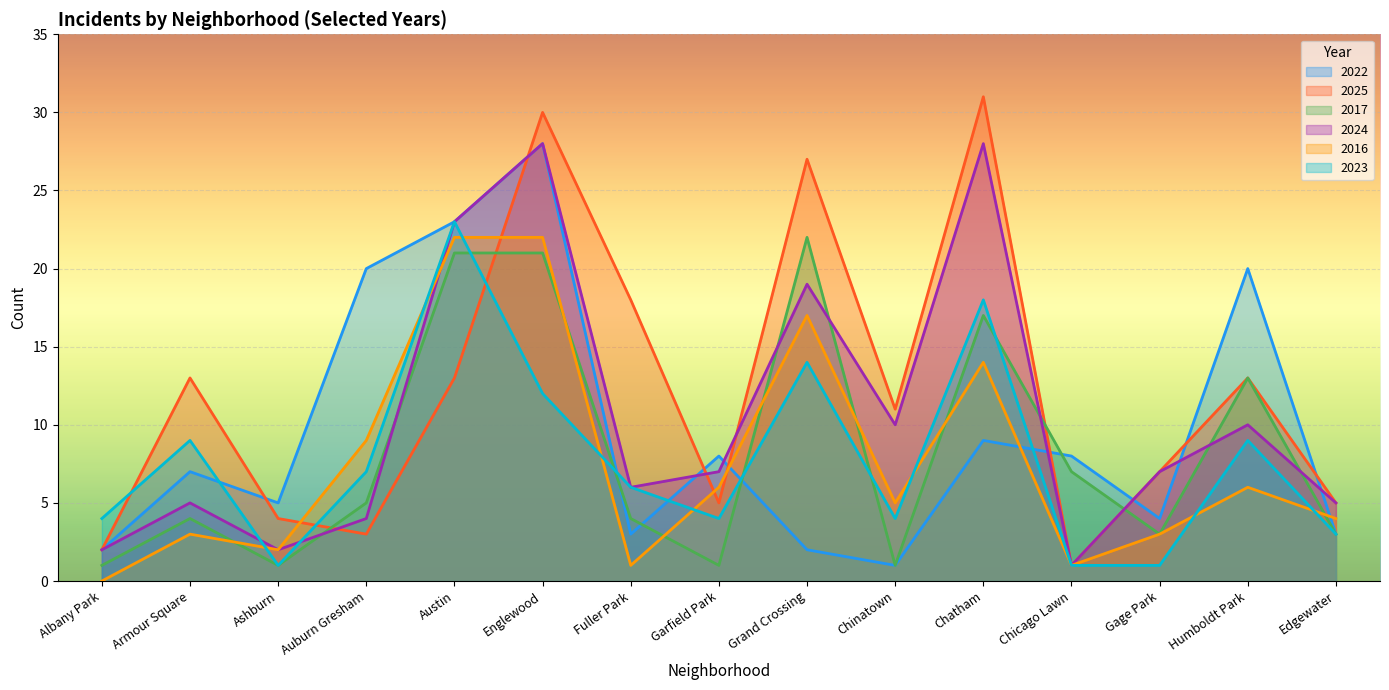

What are all the series names shown in the legend?

2022, 2025, 2017, 2024, 2016, 2023